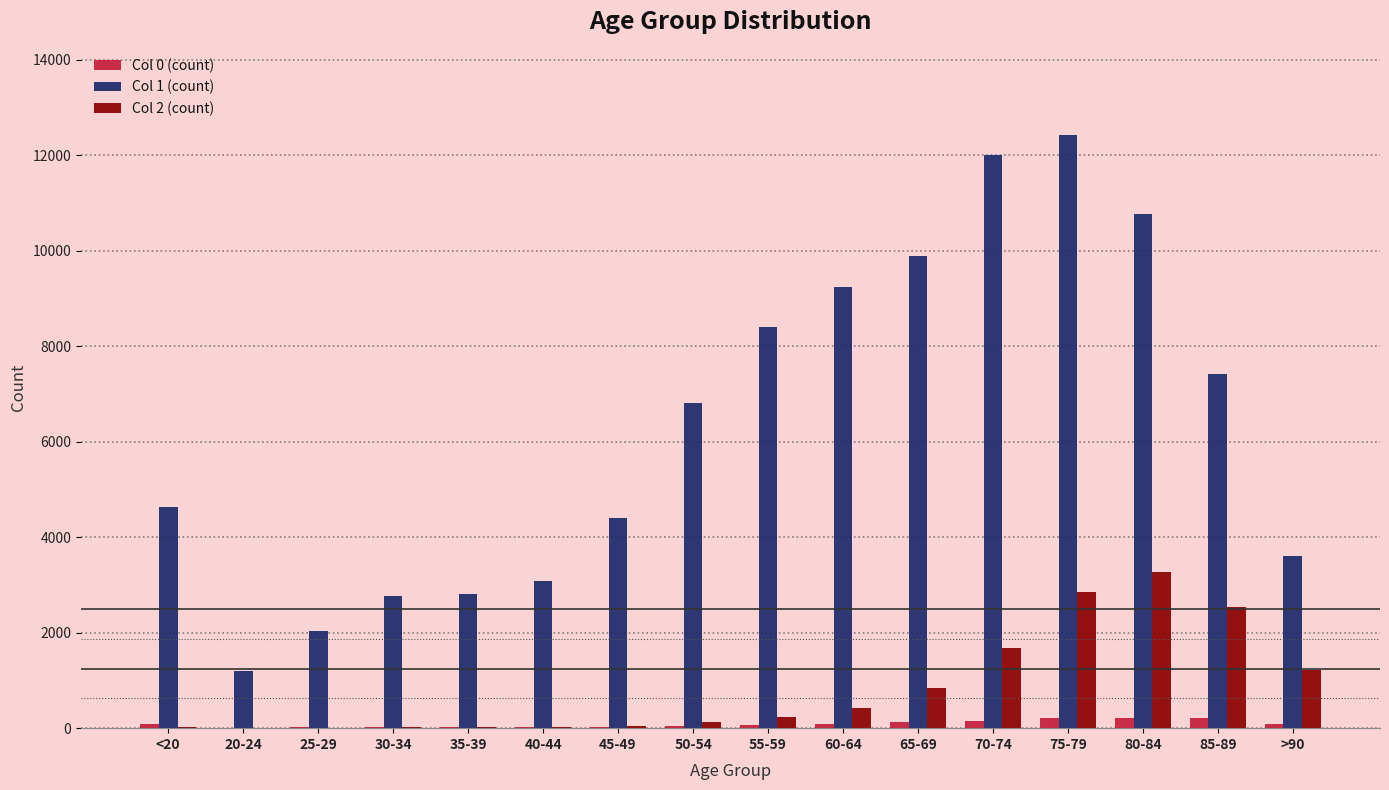

The value of Col 1 (count) at 70-74 is 12018. True or false?

True